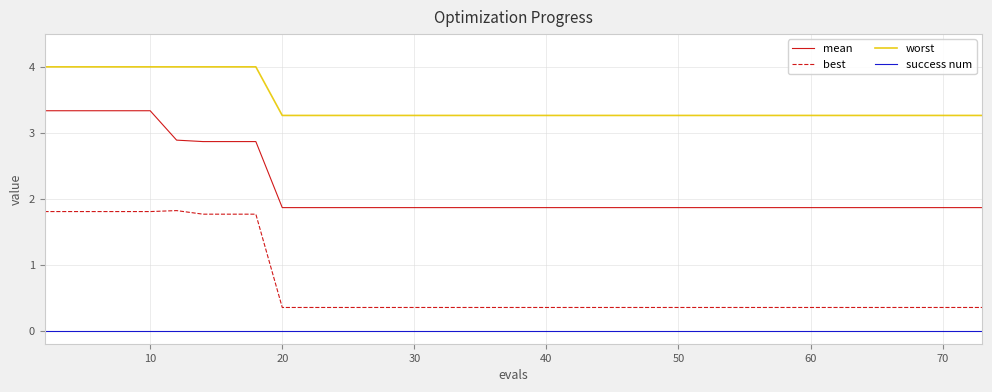

True or false: worst and success num cross at least once.

False